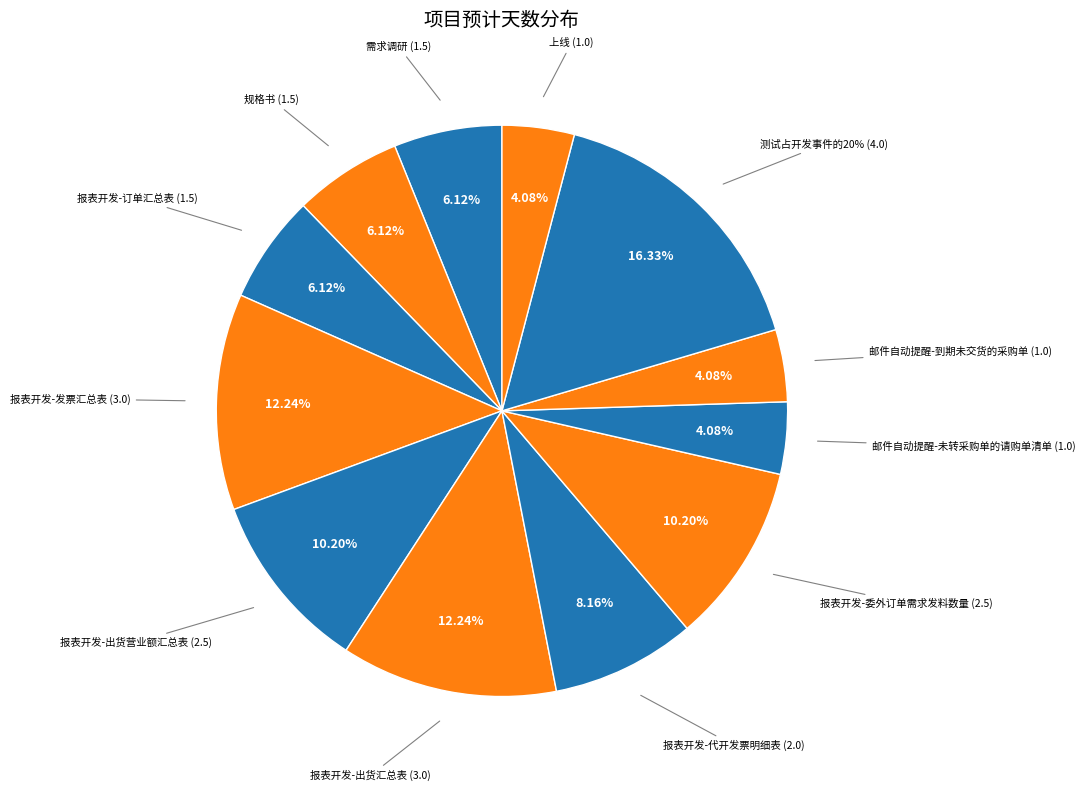

Is it true that 报表开发-发票汇总表 is 1% of the pie?

False